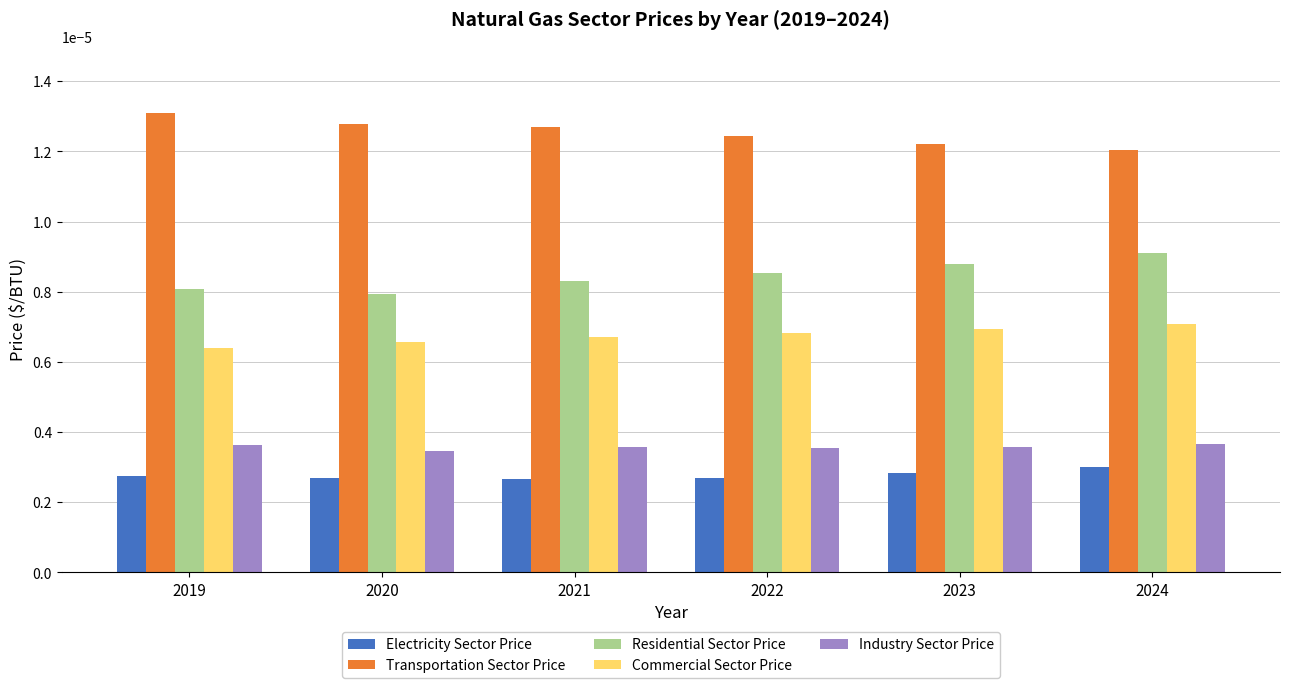

How many data points does each series have?

6